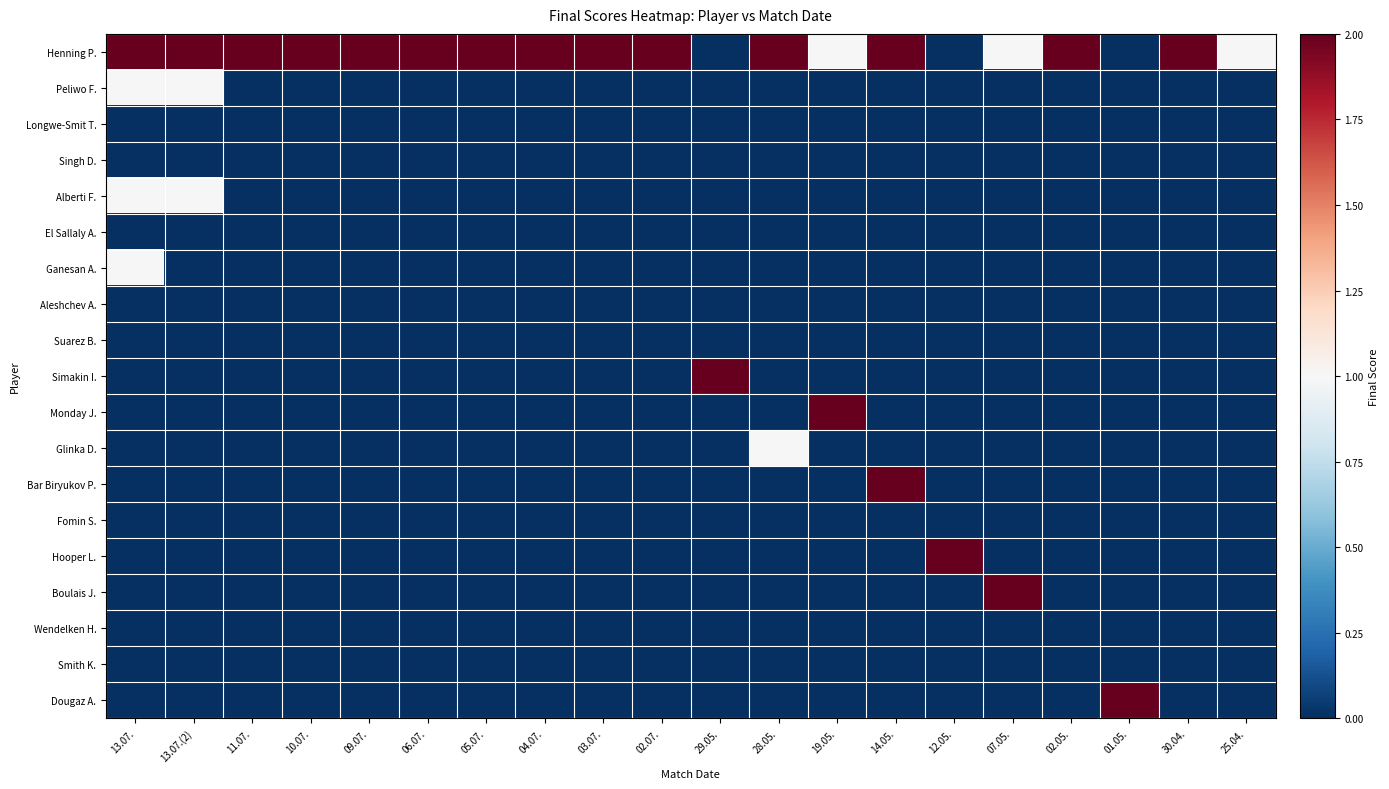

What is the spread (max minus min) of values at 25.04.?

1